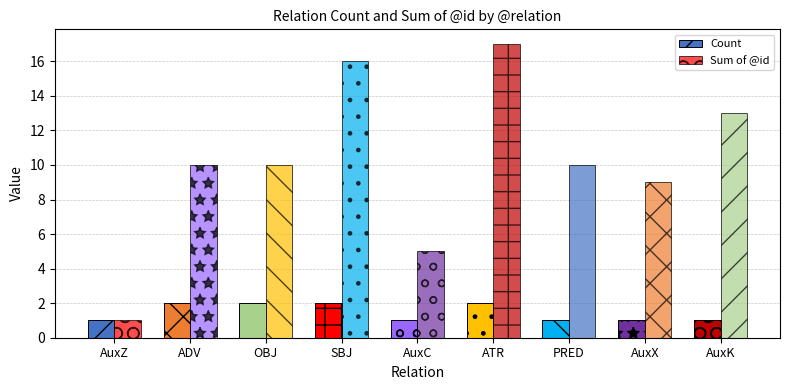

What is the maximum value shown in the chart?

17